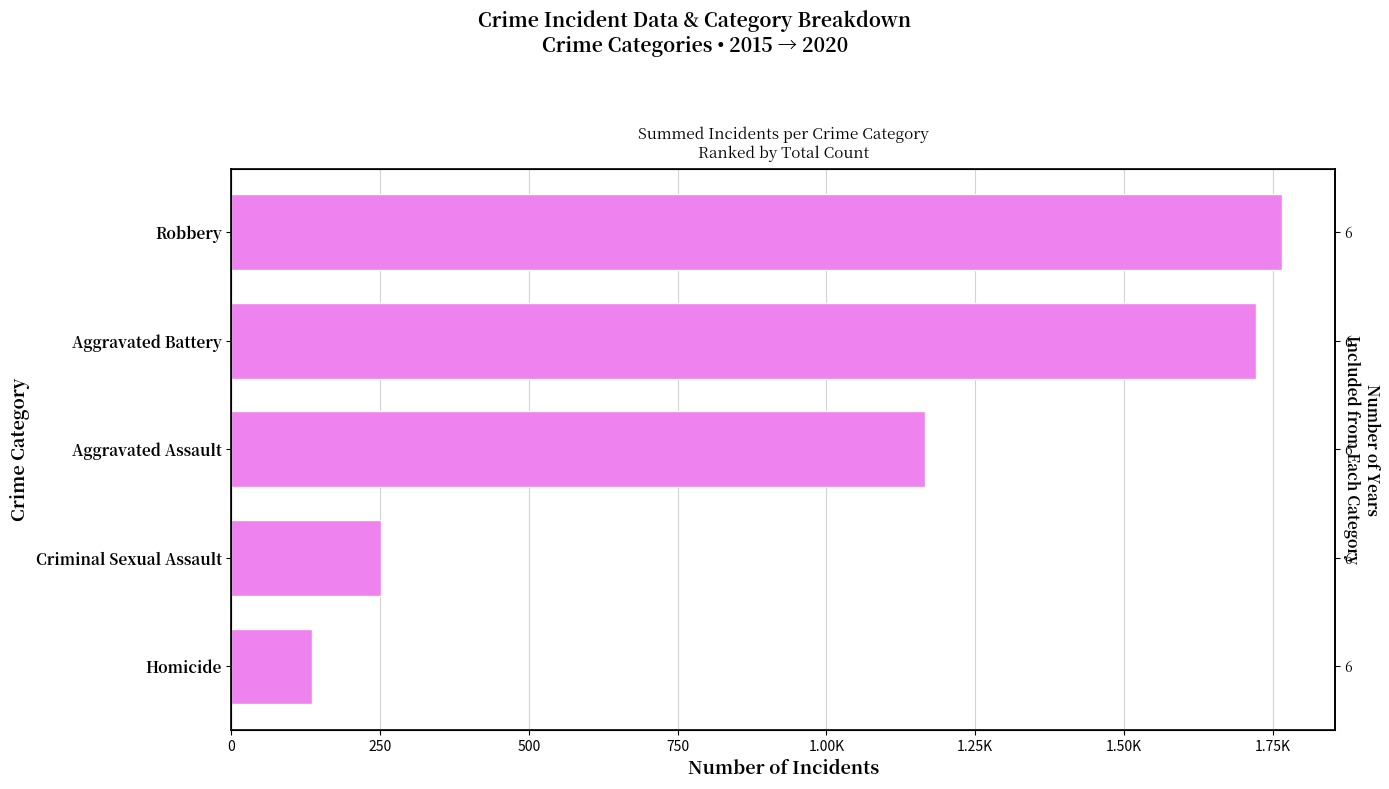

Is it true that the value at Aggravated Assault is 290?

False